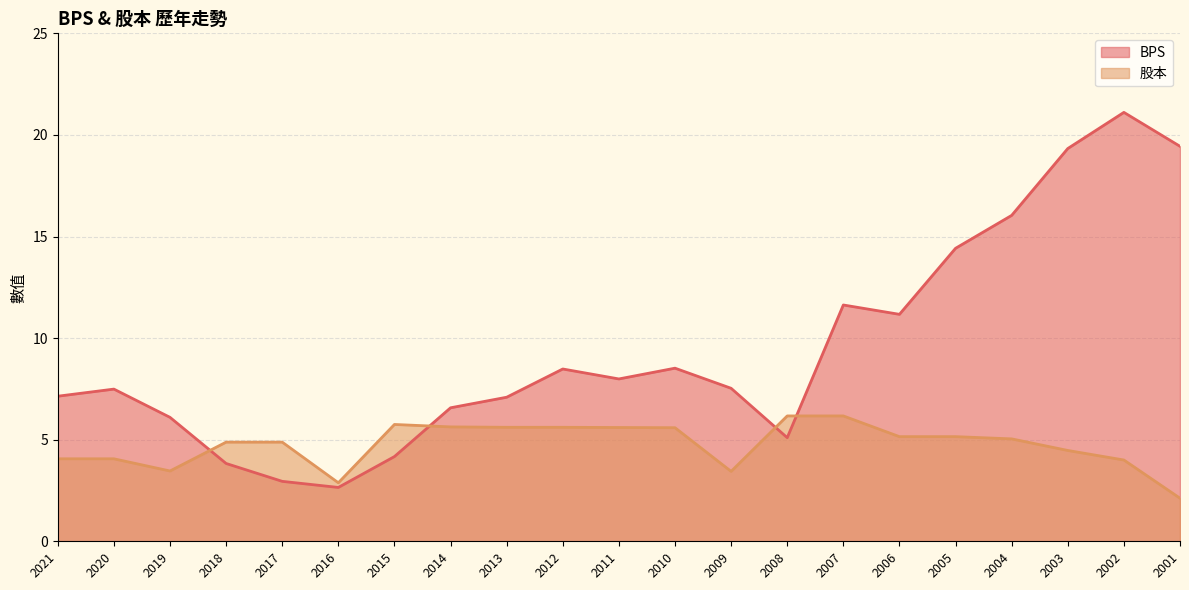

How many values in the 股本 series exceed 5?

11